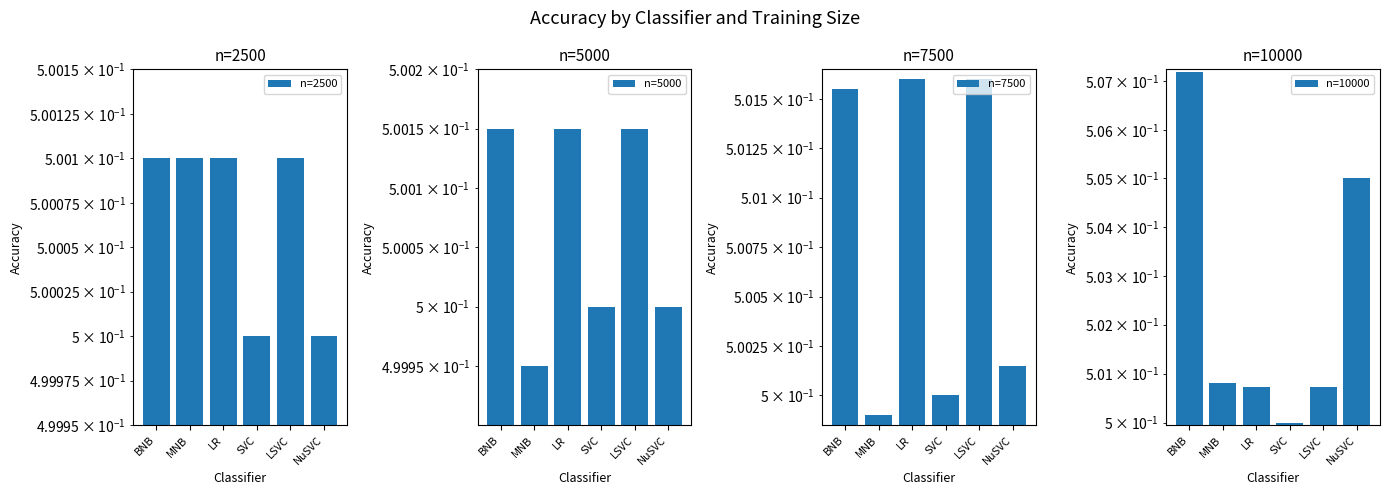

What is the minimum value for n=5000?

0.5